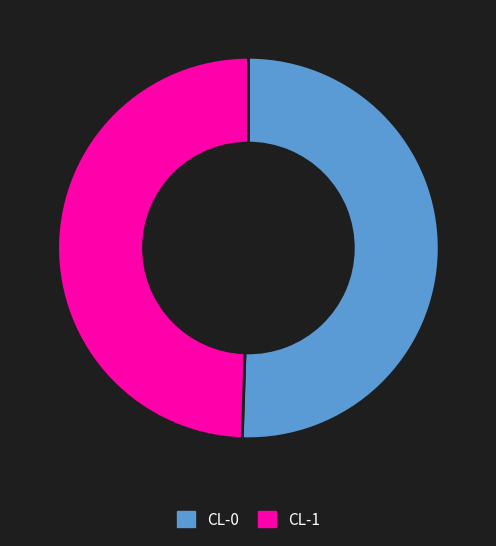

Which slice is the largest?

CL-0